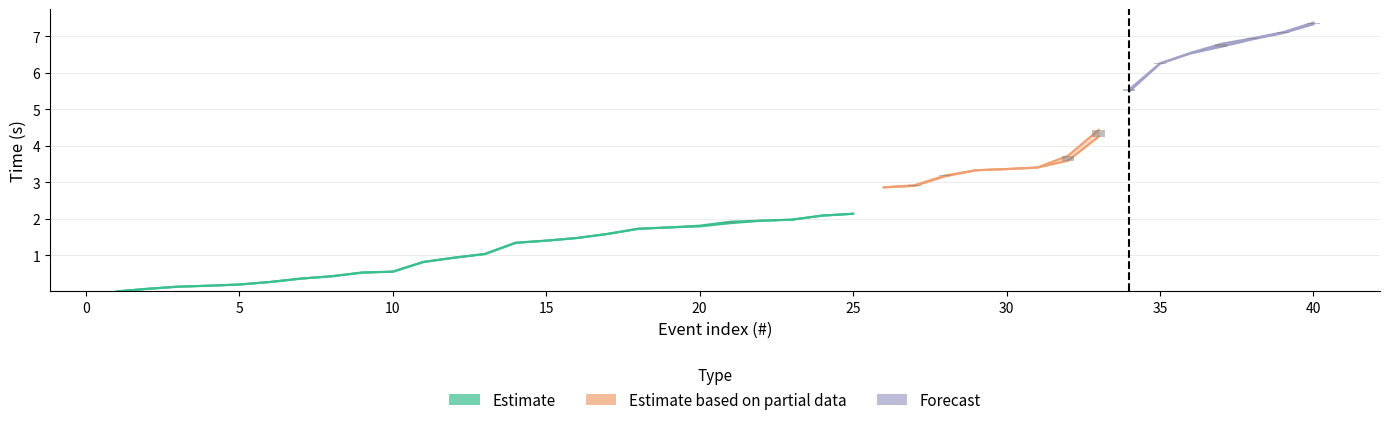

At which label is duration closest to 0?

1